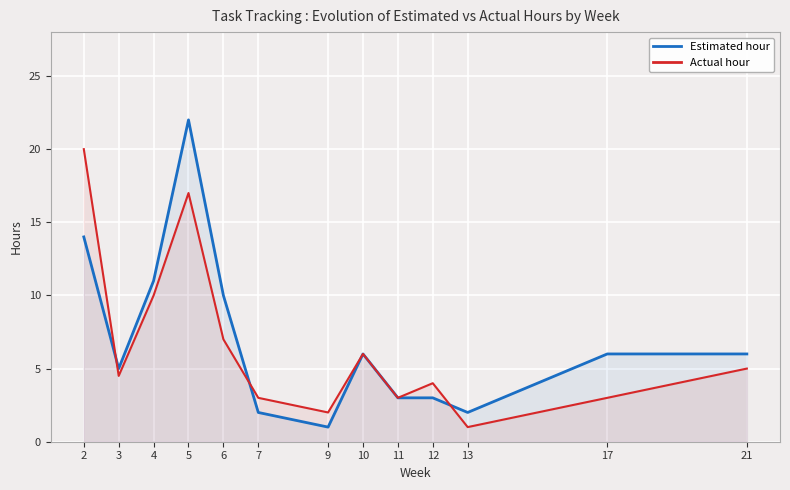

Where is the first local maximum for Actual hour?

5